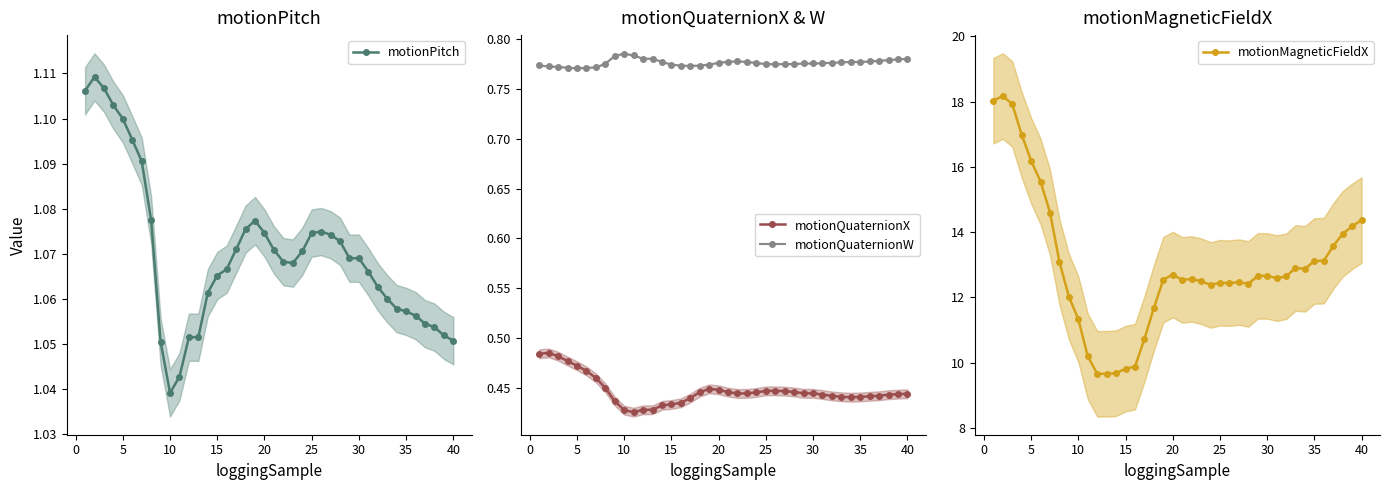

True or false: motionQuaternionW has more than 0 interior local peaks.

True